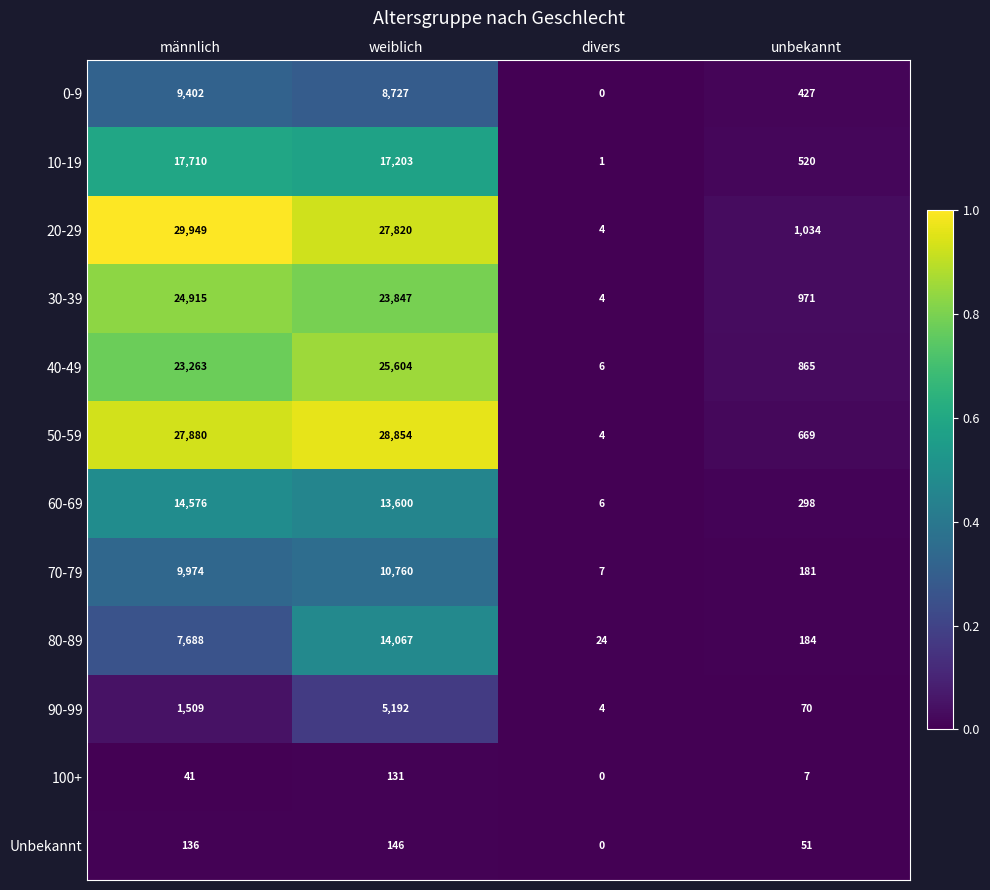

True or false: 40-49 has a value of 865 at unbekannt.

True